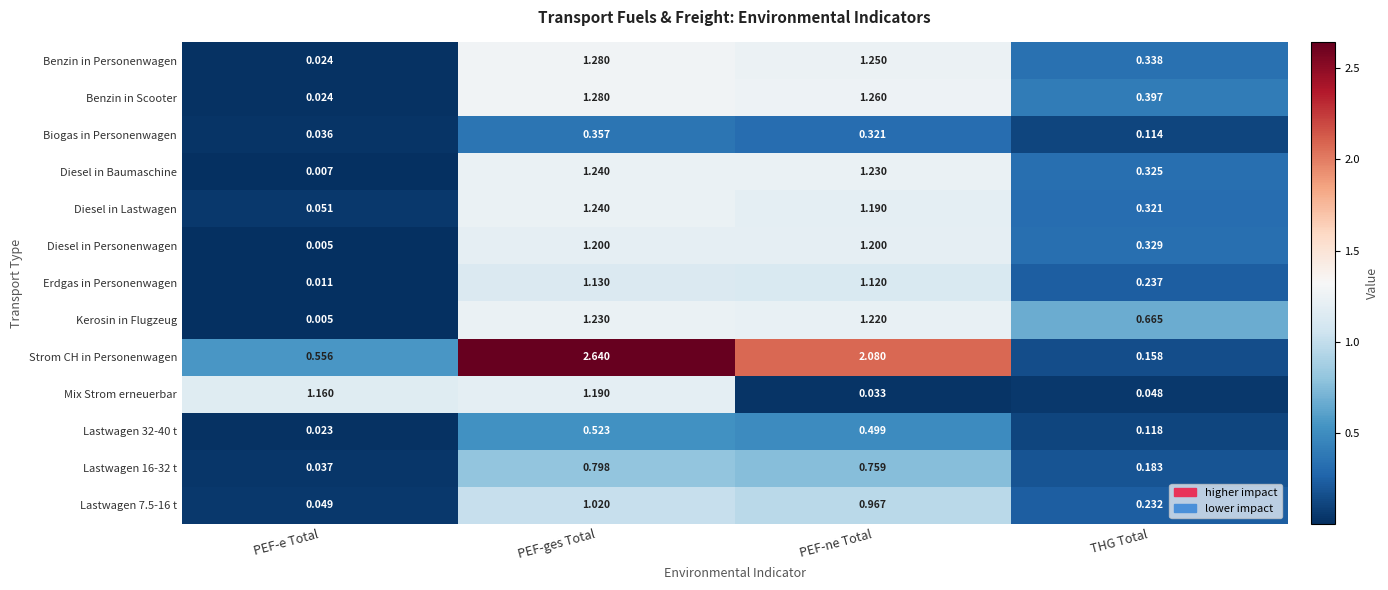

Rank the categories by Biogas in Personenwagen value from highest to lowest.

PEF-ges Total, PEF-ne Total, THG Total, PEF-e Total